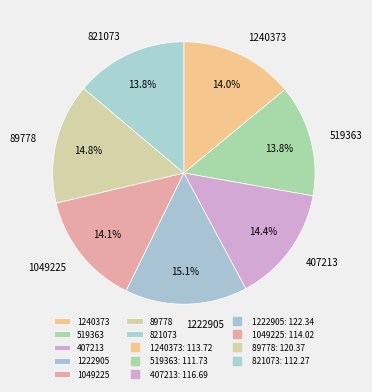

To the nearest percent, what is the difference between the largest and smallest slice percentages?

1%